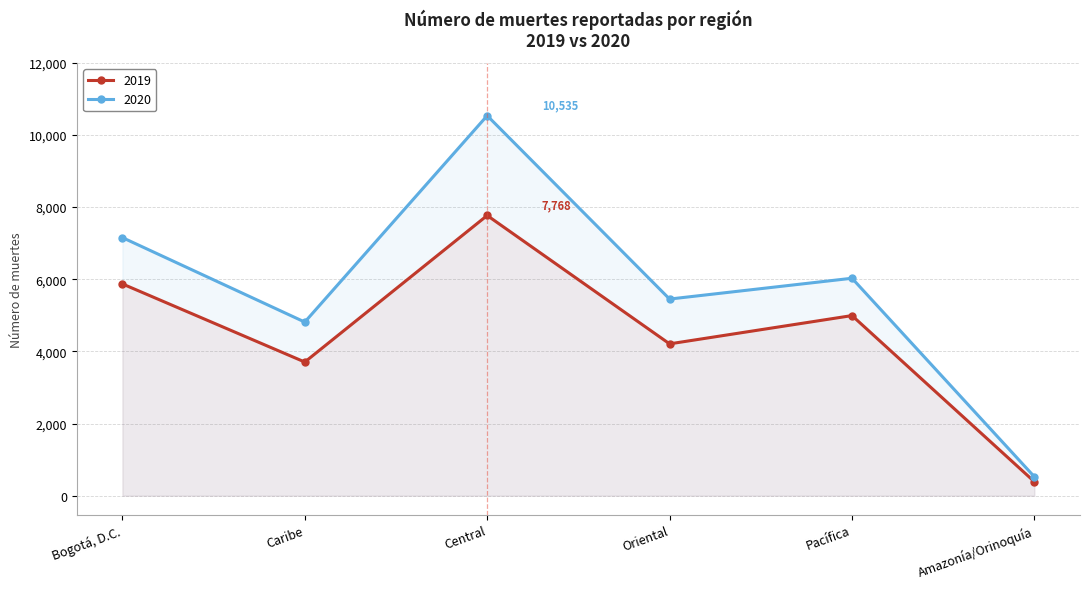

What are all the series names shown in the legend?

2019, 2020